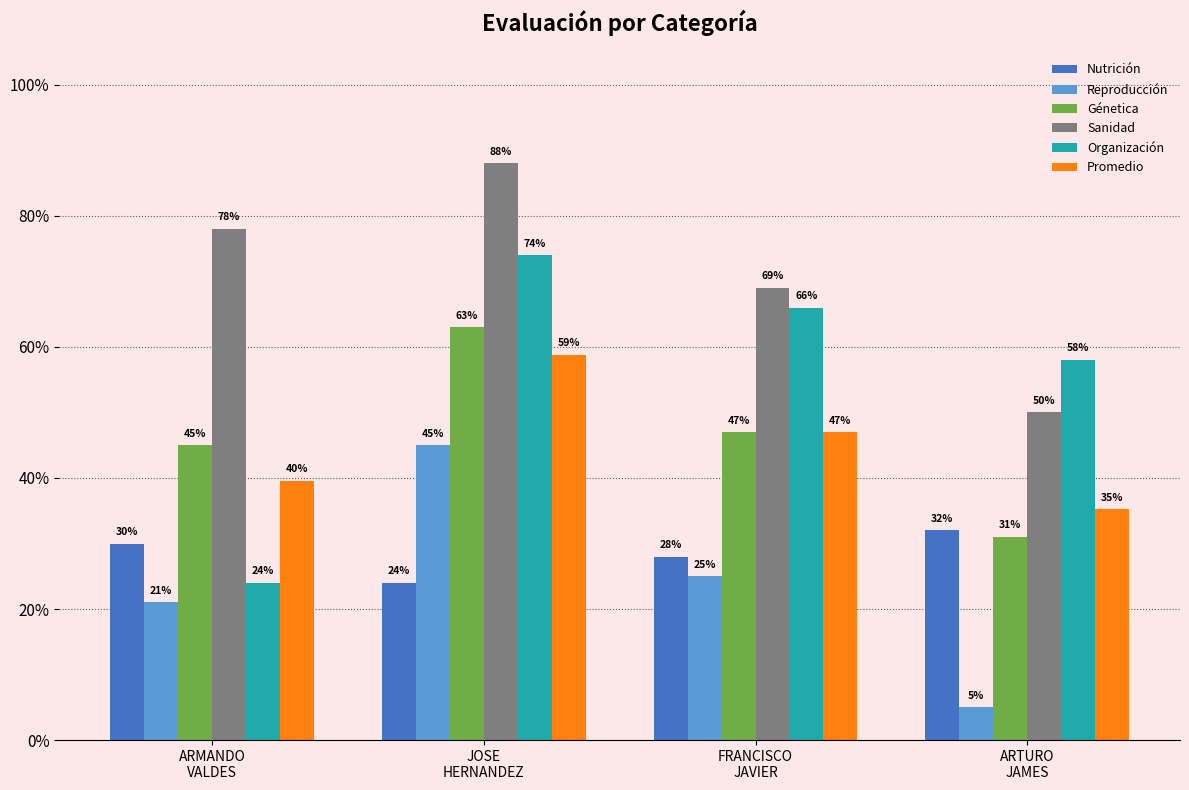

Rank the series at FRANCISCO
JAVIER from highest to lowest value.

Sanidad, Organización, Génetica, Promedio, Nutrición, Reproducción